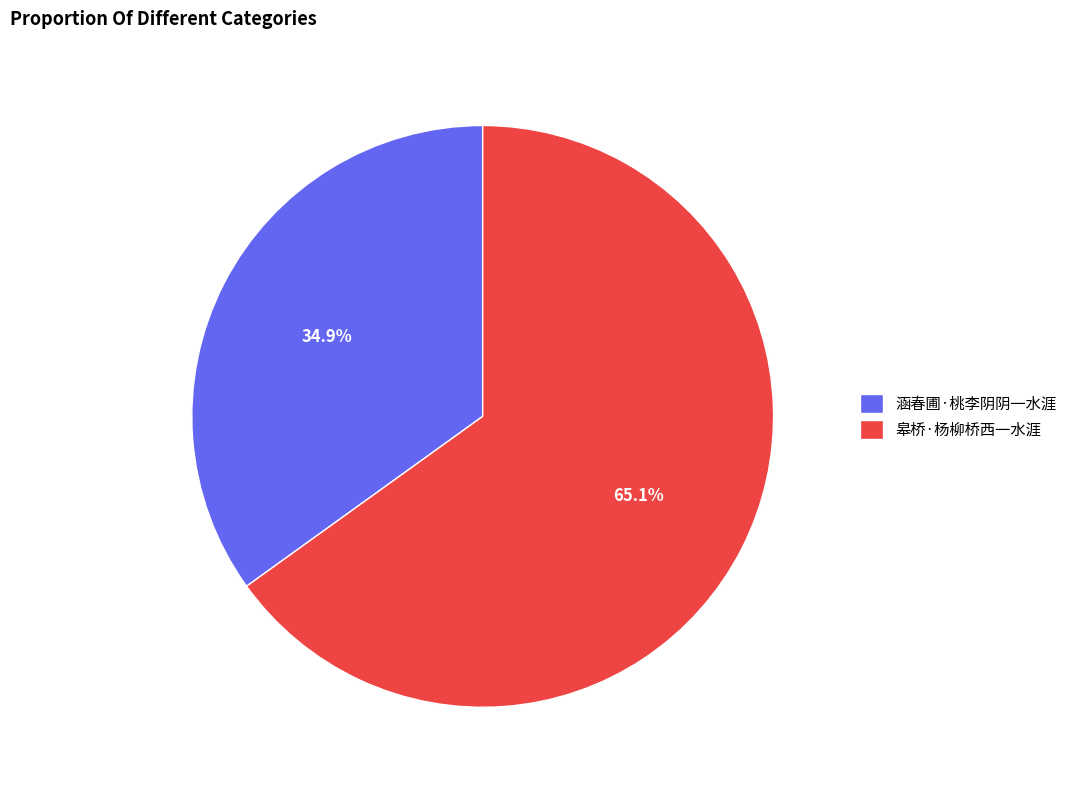

Which slice is the smallest?

涵春圃·桃李阴阴一水涯